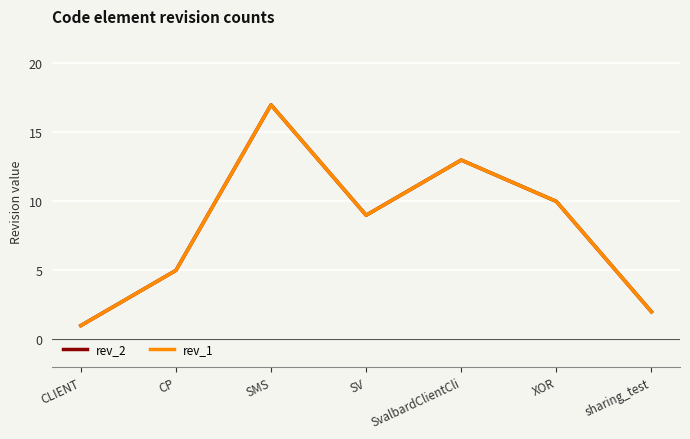

True or false: rev_1 has more than 2 interior local peaks.

False